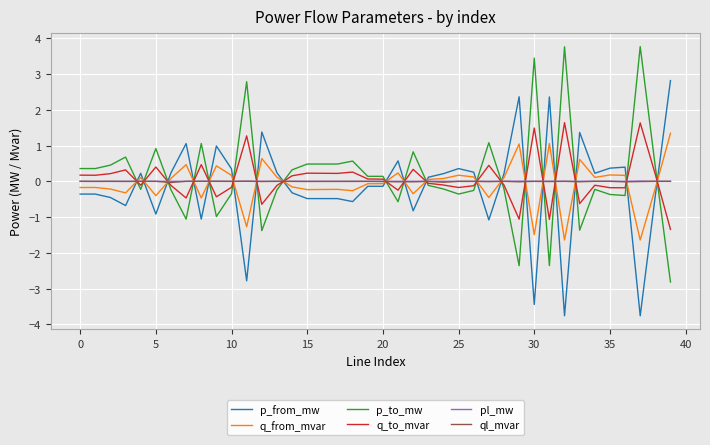

What is the maximum value for p_to_mw?

3.8